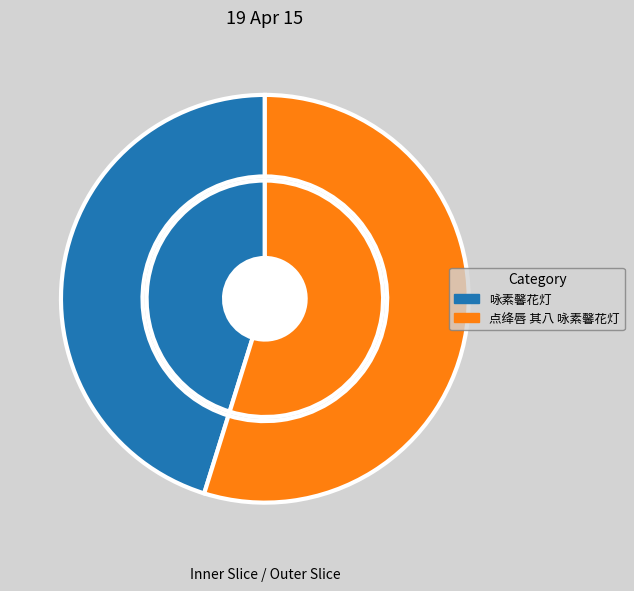

The 咏素馨花灯 slice represents 45% of the pie. True or false?

True